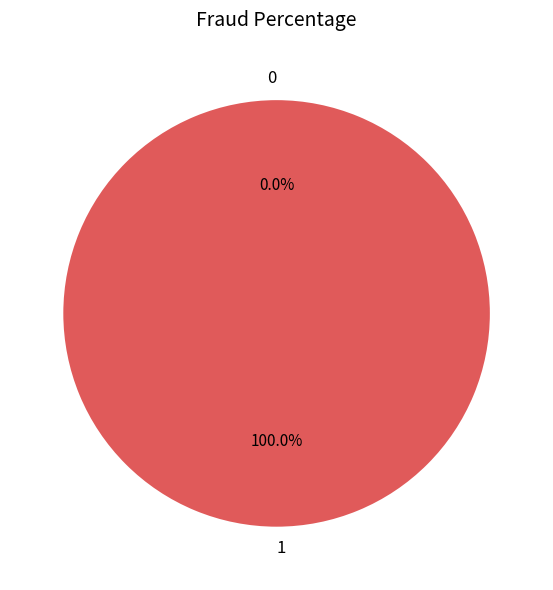

Which category has the biggest portion of the pie?

1